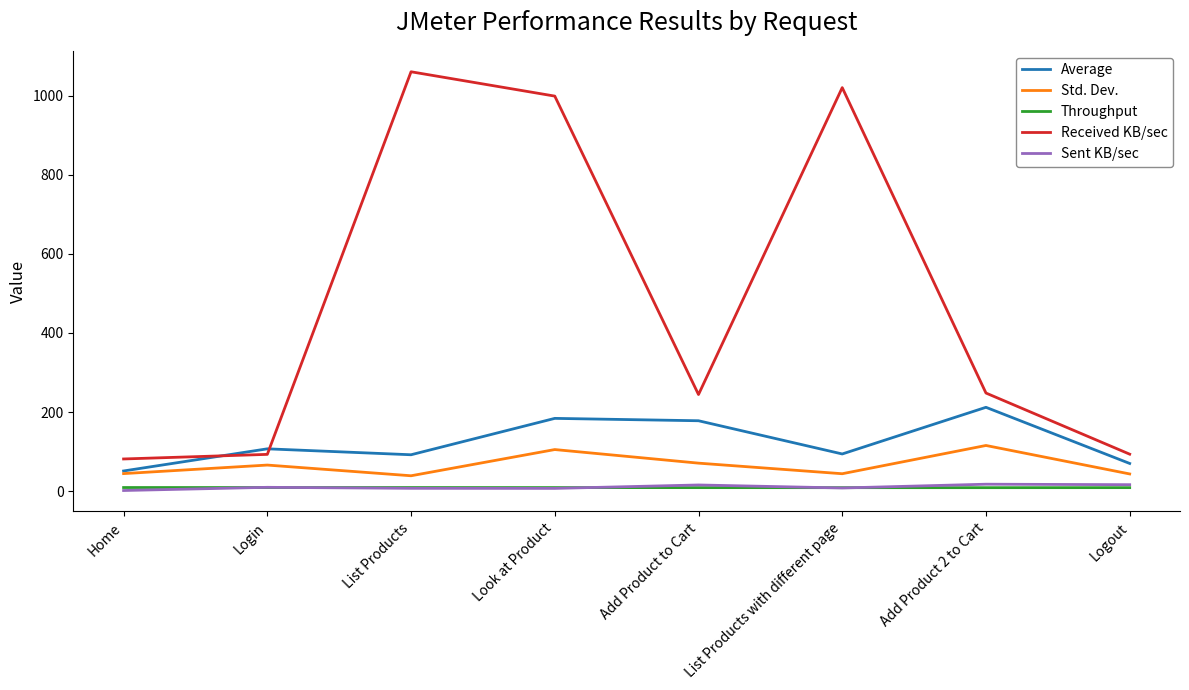

Read the Average value at Logout.

70.0